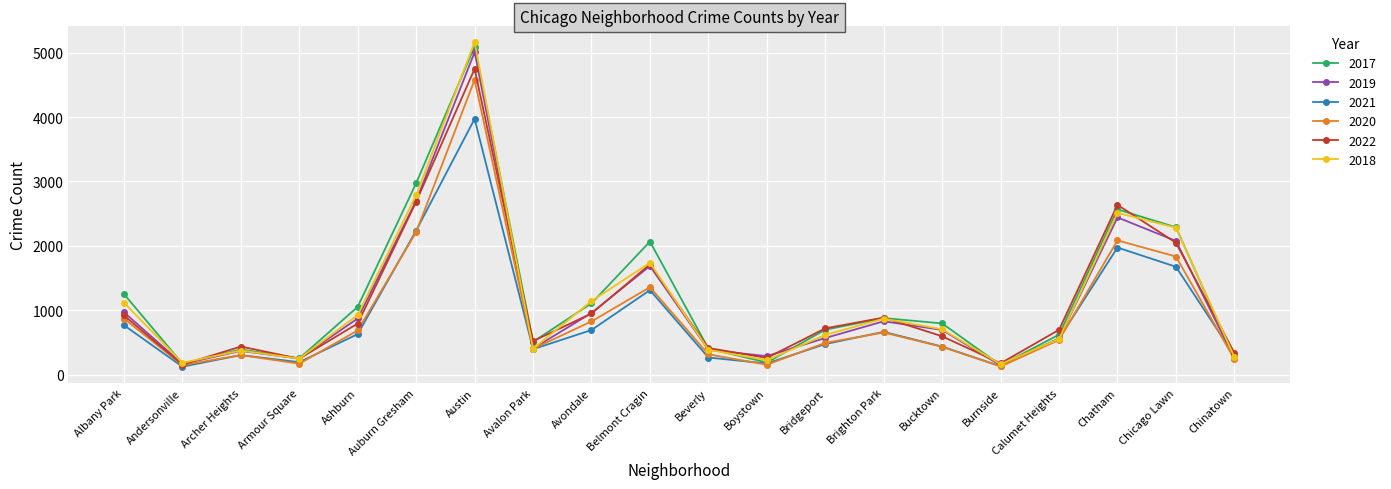

Is it true that 2020 equals 1357 at Belmont Cragin?

True